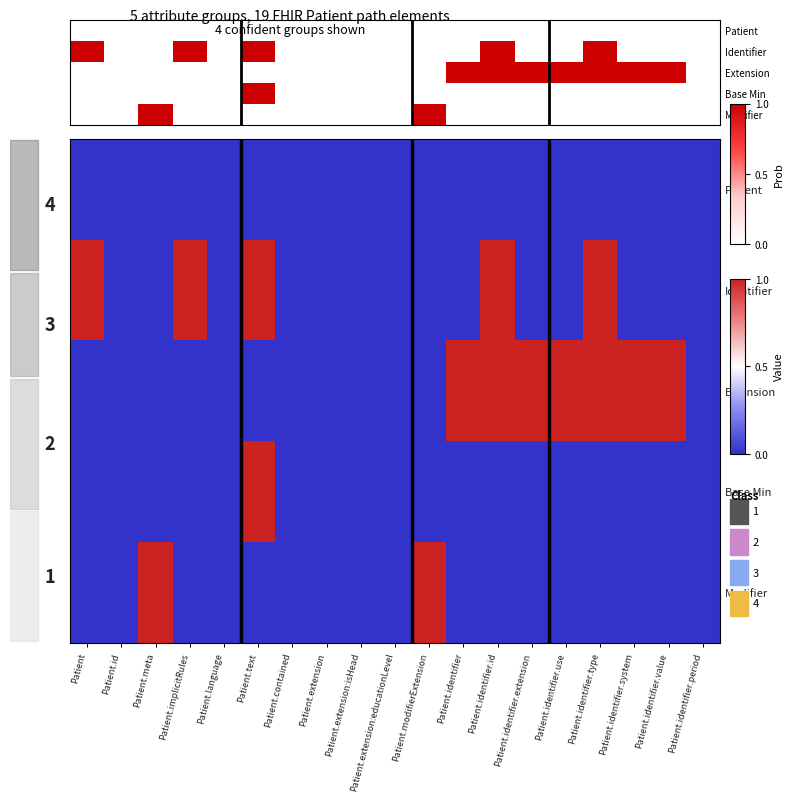

Which series has the largest total across all categories?

Extension